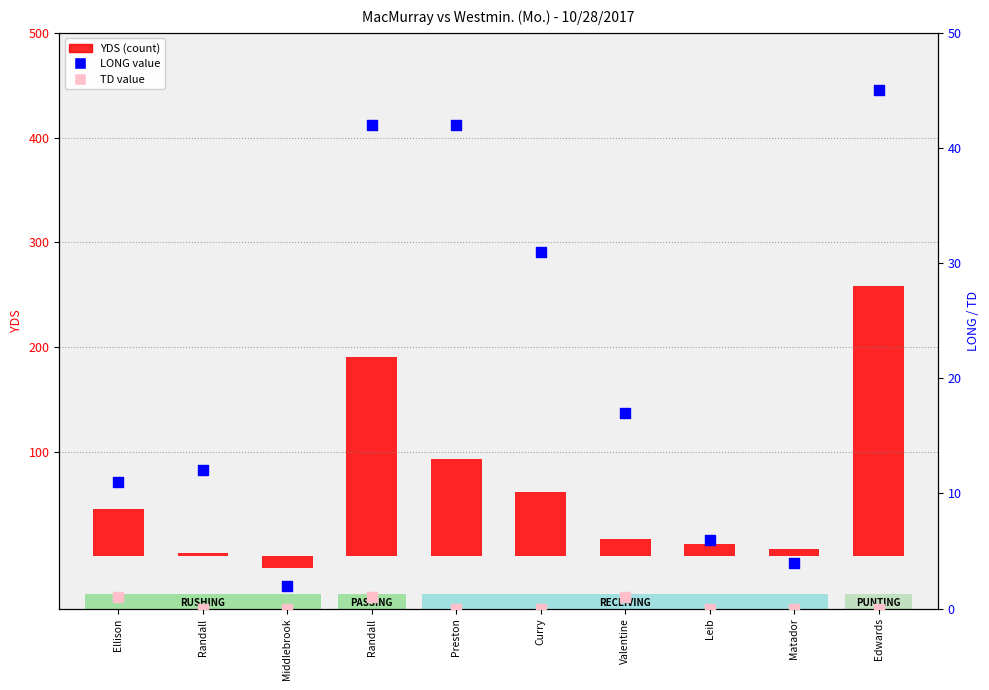

Which series has the largest total across all categories?

YDS (count)